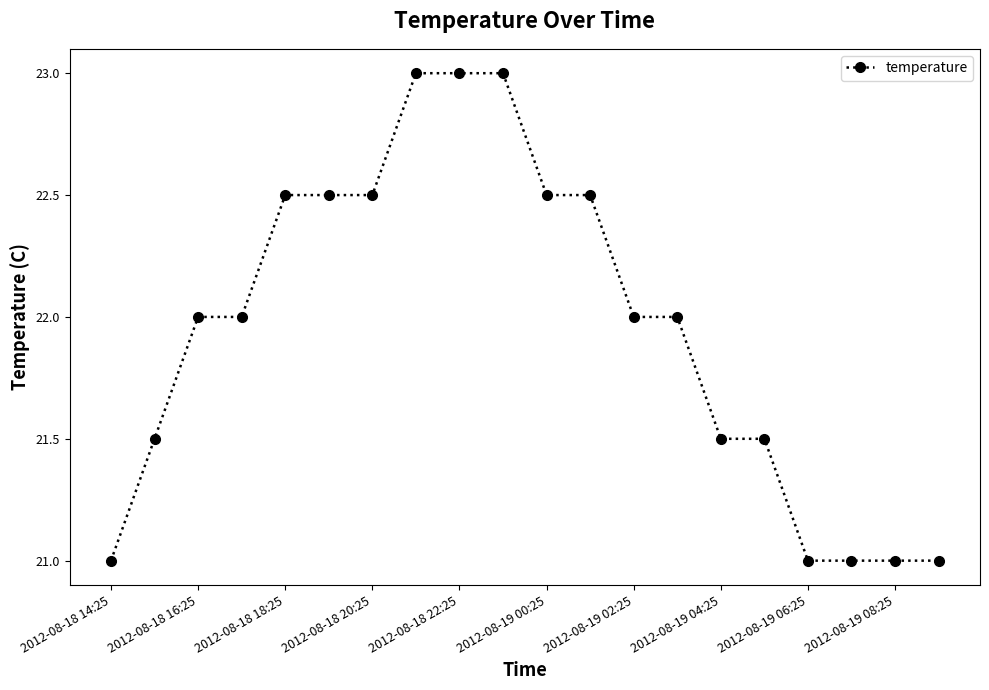

What is the sum of all values?

439.0